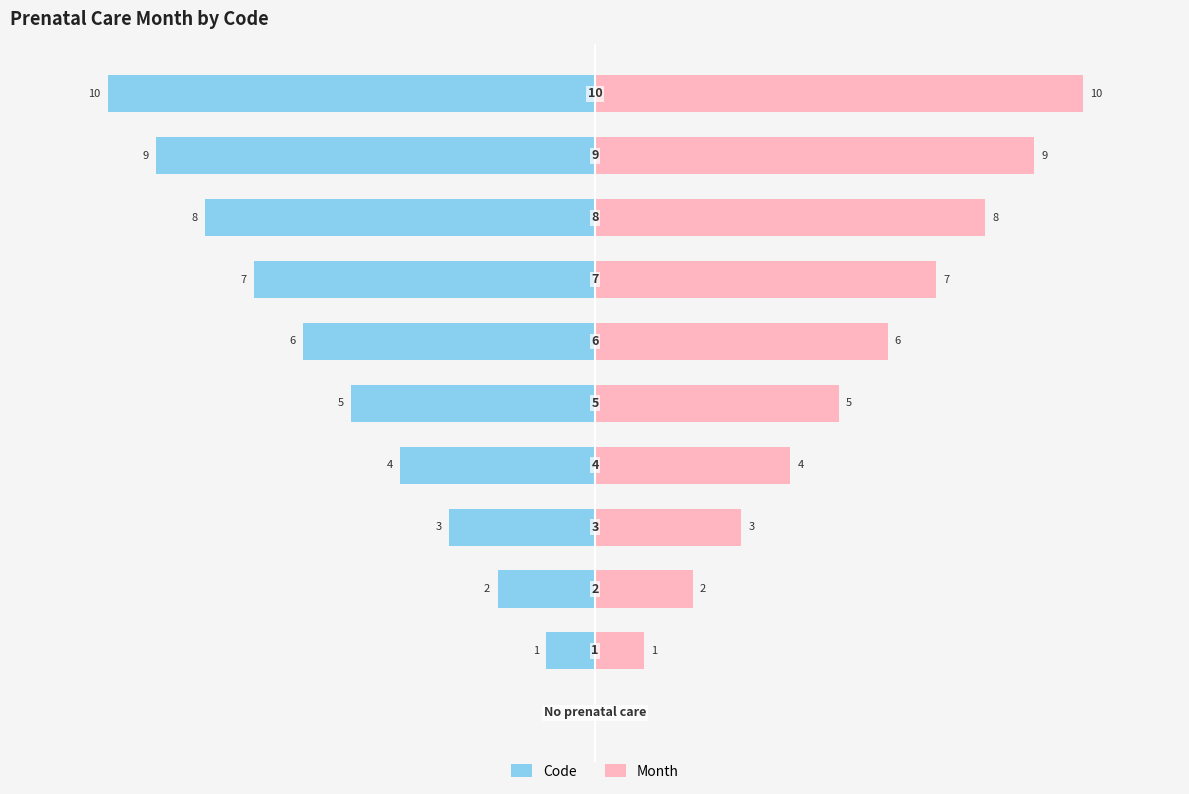

Reading left to right, what are all the values shown in this chart?

Code: 0	-1	-2	-3	-4	-5	-6	-7	-8	-9	-10
Month: 0	1	2	3	4	5	6	7	8	9	10